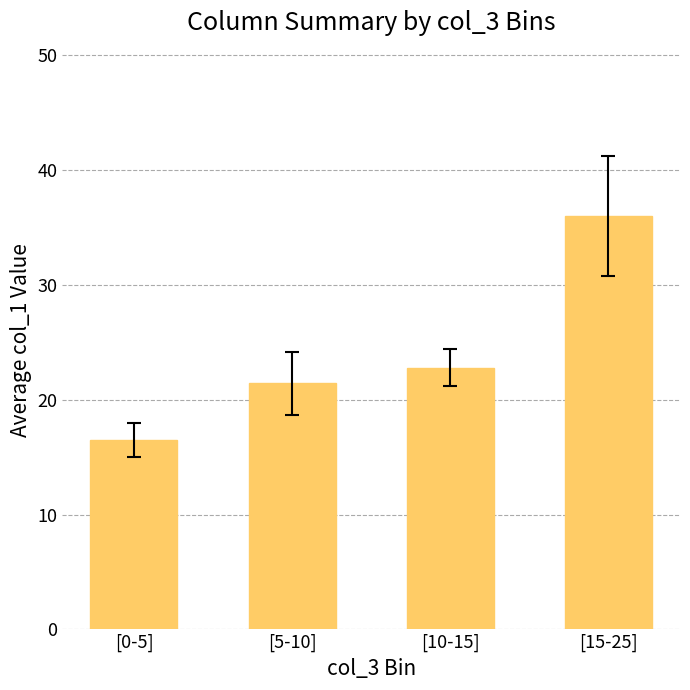

Where is the data nearest to the value 26?

[10-15]